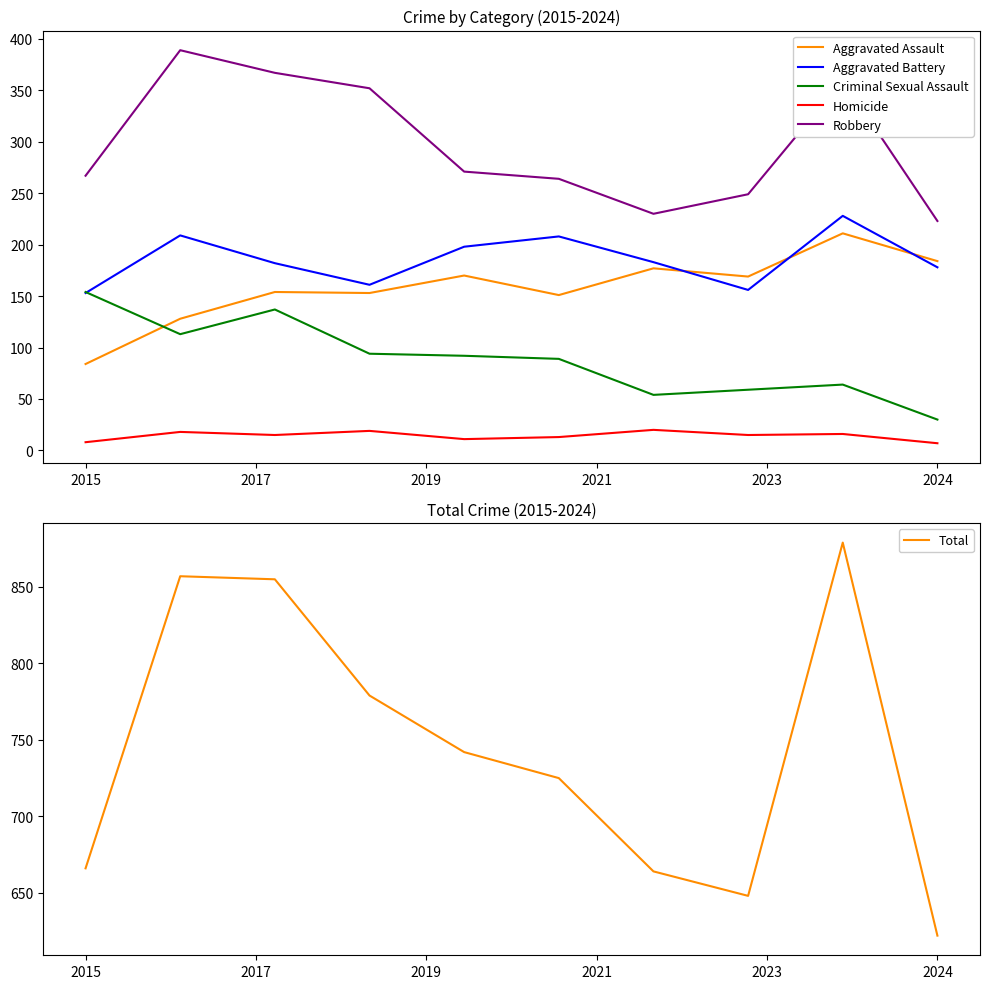

What is the difference between the maximum and minimum values in the Criminal Sexual Assault series?

124